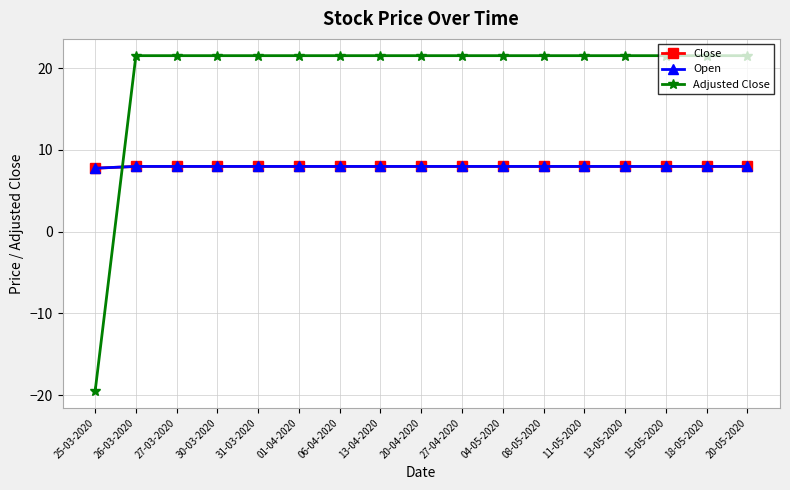

What is the label of the 5th point from the right?

11-05-2020